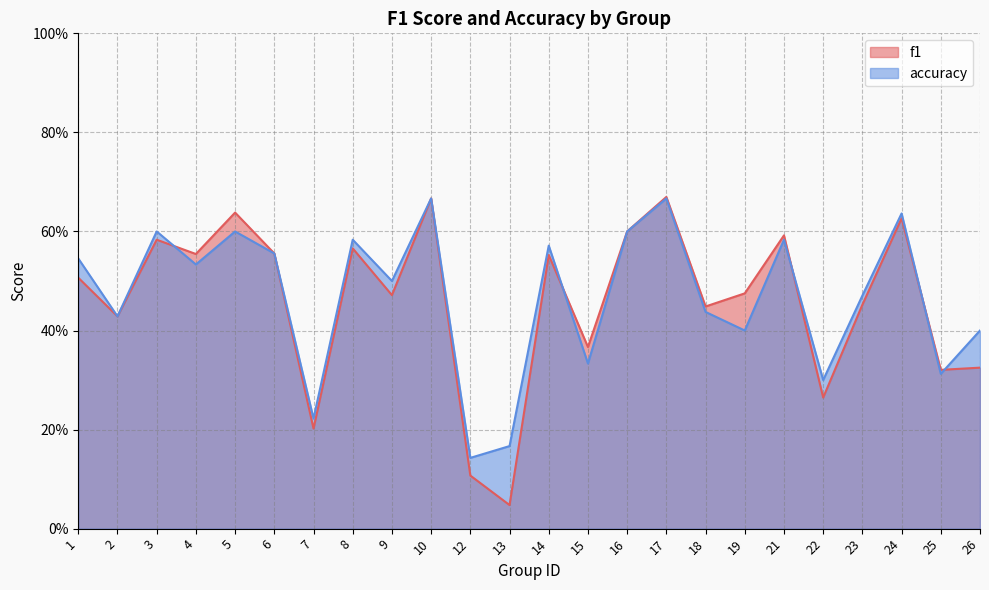

How many interior local peaks does the f1 series have?

8